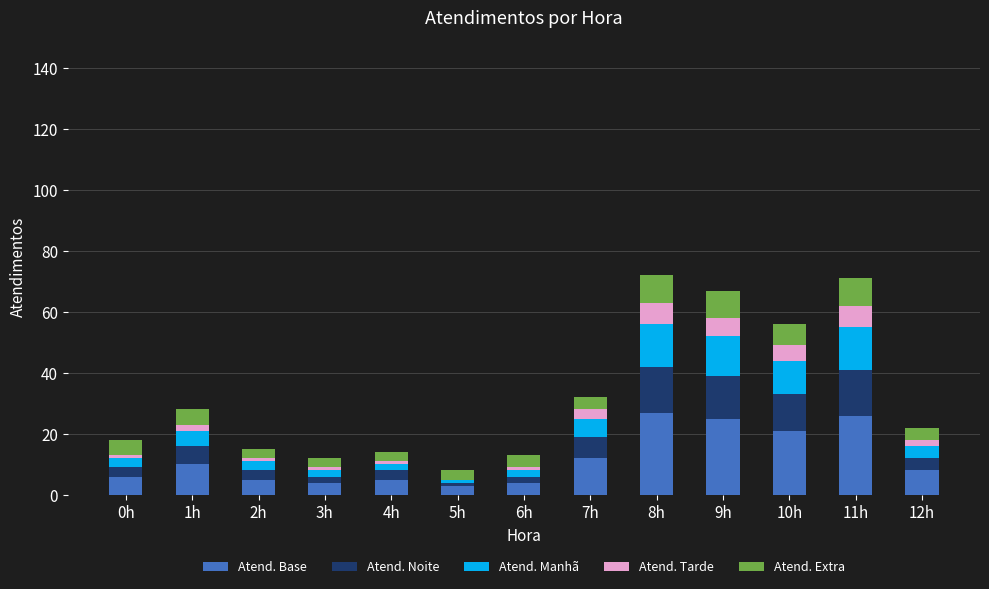

What is the highest value of the Atend. Base series?

27